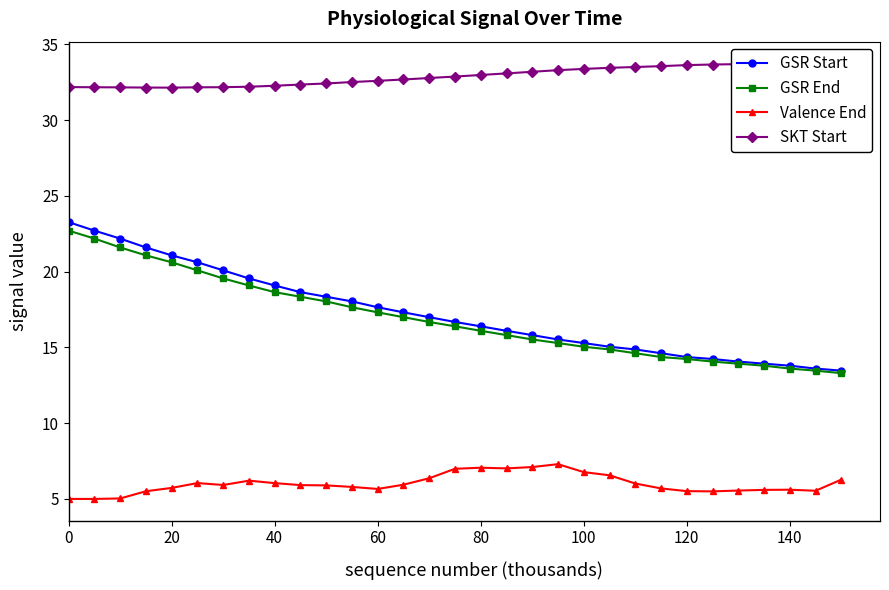

What are all the series names shown in the legend?

GSR Start, GSR End, Valence End, SKT Start